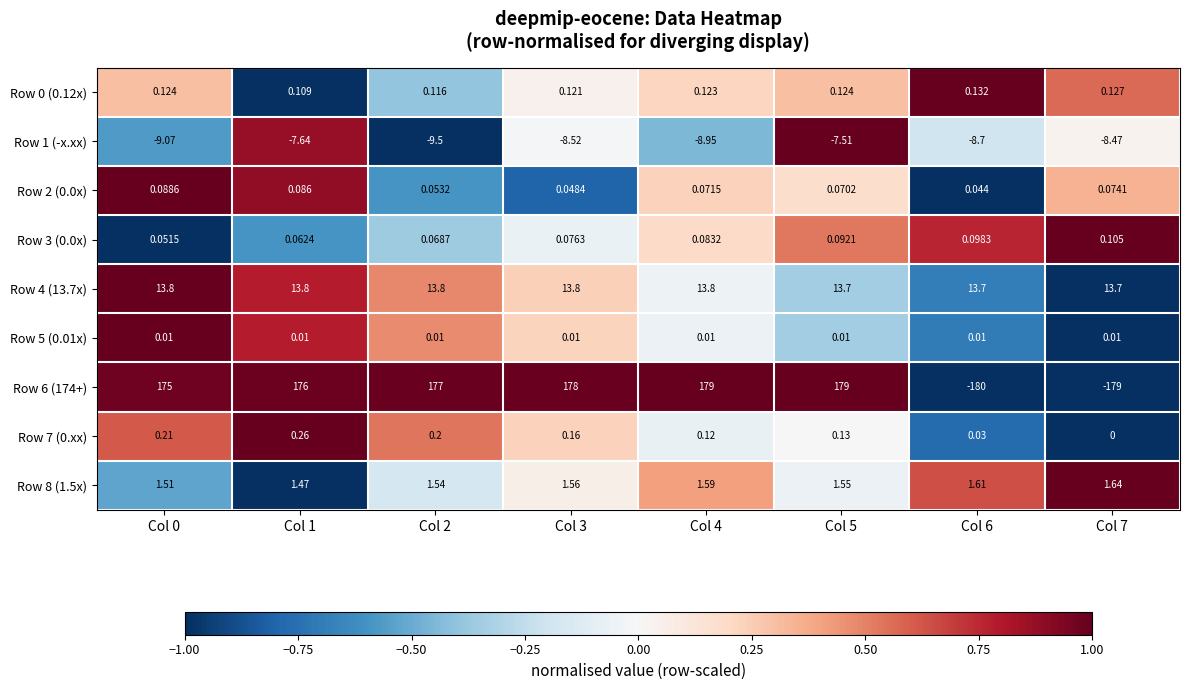

Is the value of Row 4 (13.7x) at Col 6 greater than the value of Row 1 (-x.xx) at Col 6?

Yes